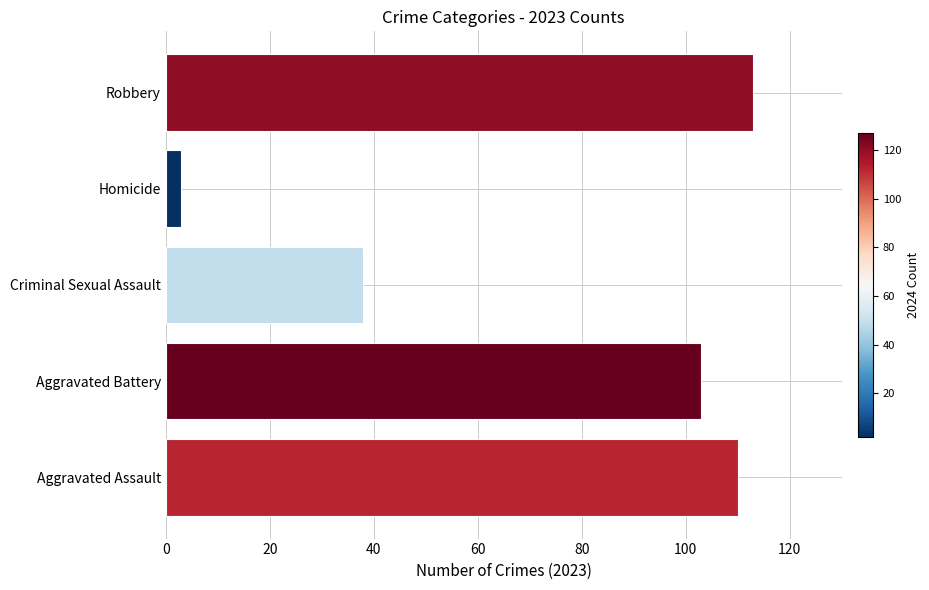

List the labels in order of value, smallest first.

Homicide, Criminal Sexual Assault, Aggravated Battery, Aggravated Assault, Robbery